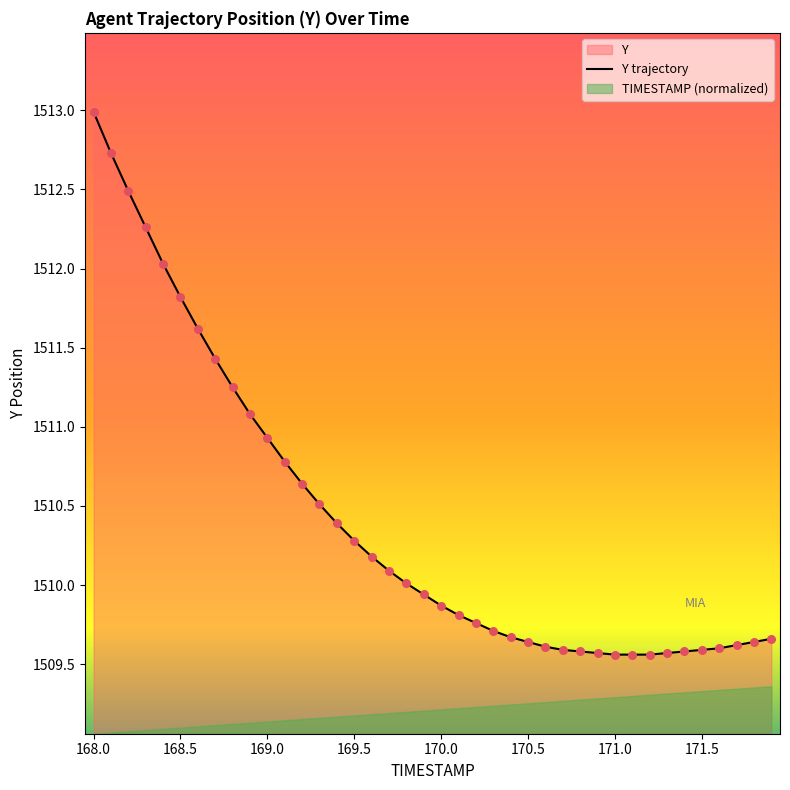

Is it true that Y trajectory equals 2279.0 at 168.5?

False